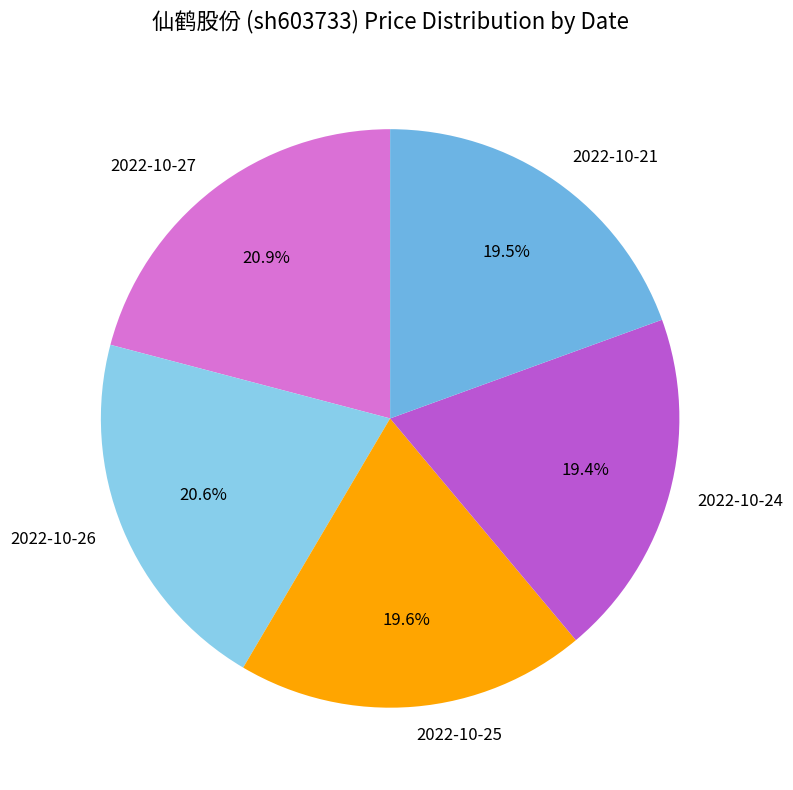

What percentage is NOT represented by 2022-10-27?

79.1%